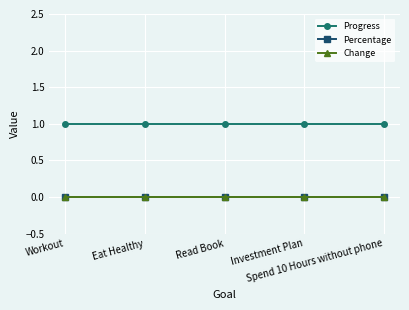

Reading left to right, what are all the values shown in this chart?

Progress: Workout=1	Eat Healthy=1	Read Book=1	Investment Plan=1	Spend 10 Hours without phone=1
Percentage: Workout=0	Eat Healthy=0	Read Book=0	Investment Plan=0	Spend 10 Hours without phone=0
Change: Workout=0	Eat Healthy=0	Read Book=0	Investment Plan=0	Spend 10 Hours without phone=0